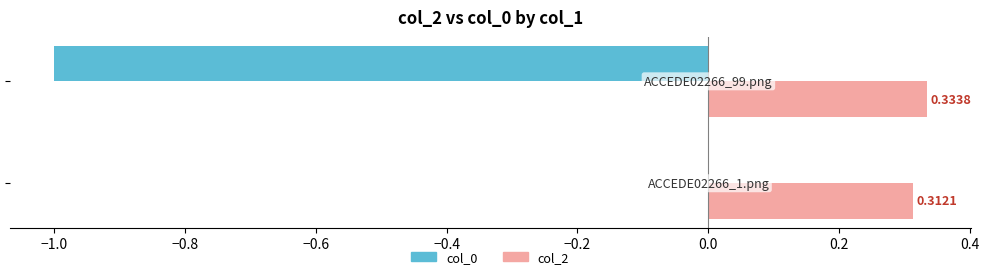

Which series has the largest total across all categories?

col_2